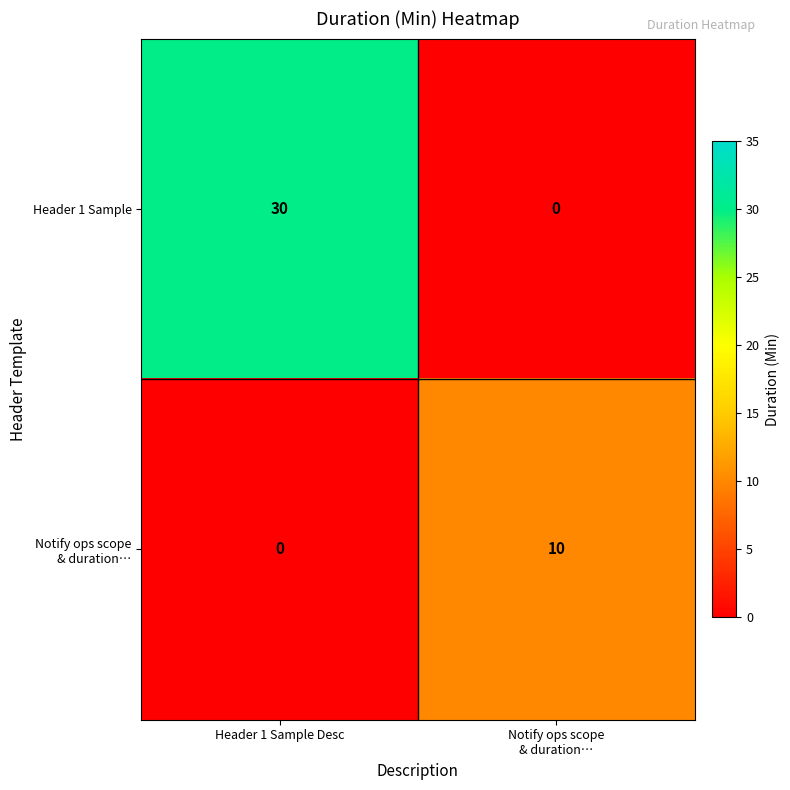

What is the sum of all Header 1 Sample values?

30